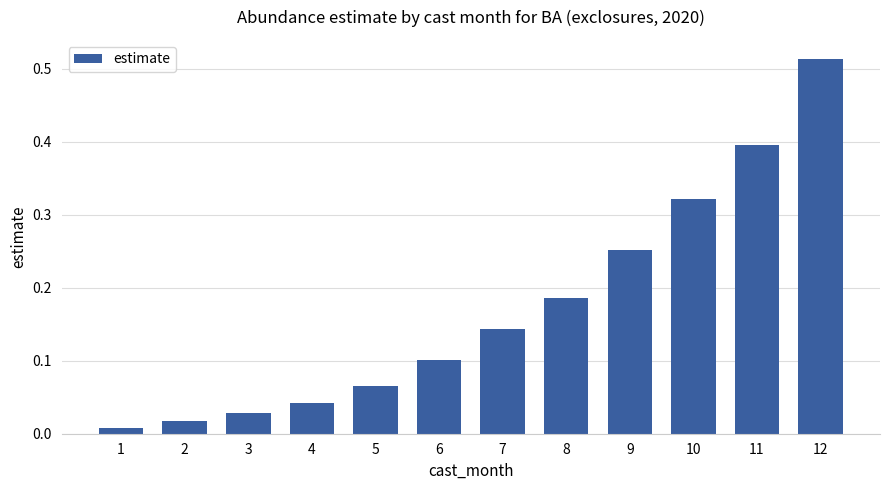

What is the difference between the second highest and minimum values?

0.4